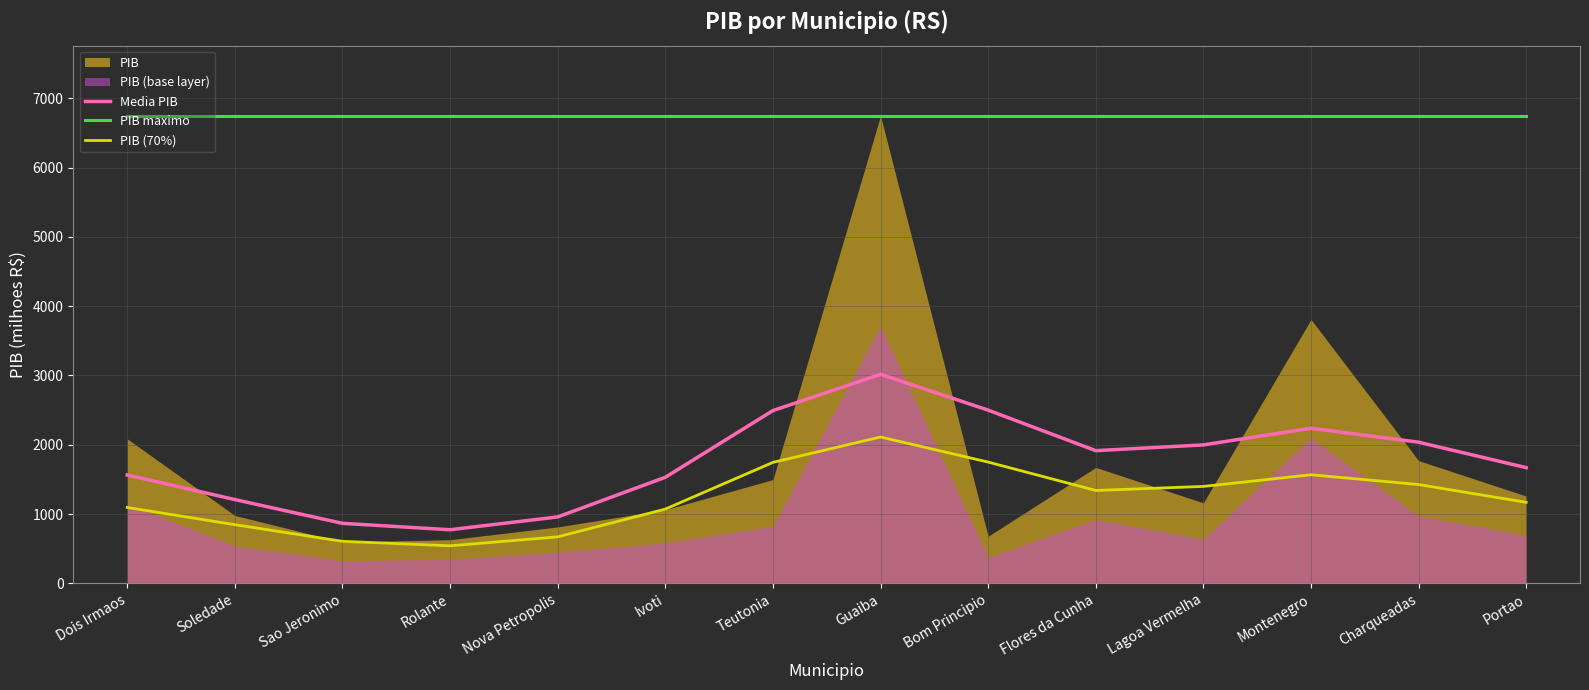

What is the value of the Media PIB point at the 3rd from the left?

865.2